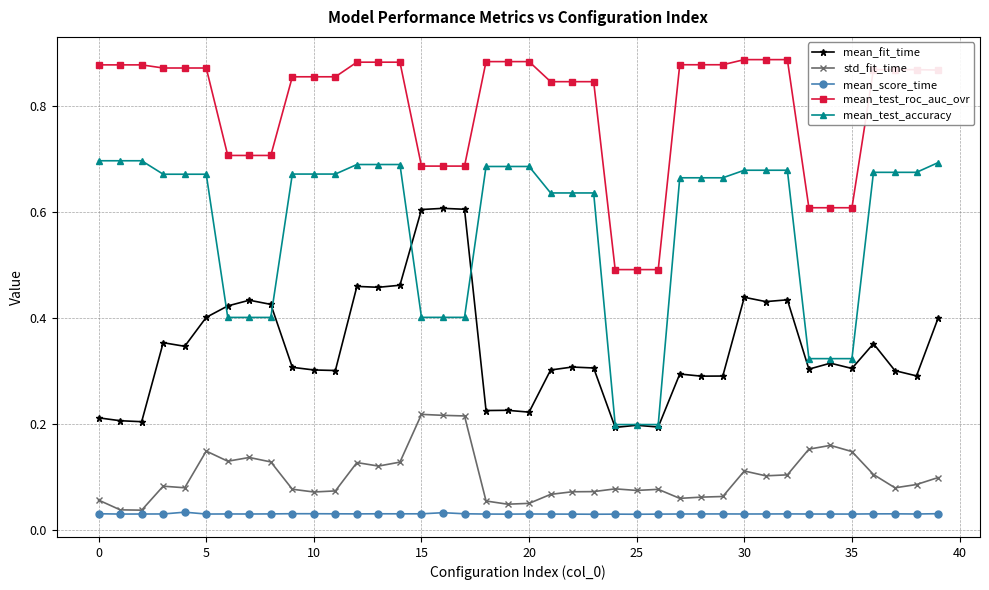

How many mean_test_roc_auc_ovr values are between 0 and 1?

40